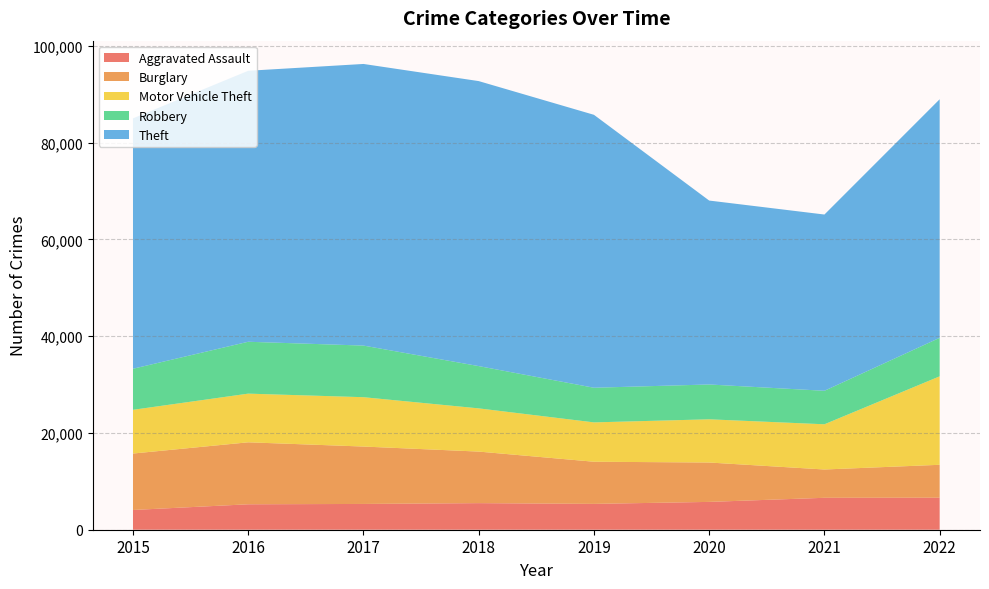

Reading left to right, list all the values displayed in this chart.

Aggravated Assault: 2015=4080	2016=5256	2017=5327	2018=5493	2019=5340	2020=5750	2021=6597	2022=6616
Burglary: 2015=11662	2016=12807	2017=11860	2018=10652	2019=8708	2020=8137	2021=5848	2022=6800
Motor Vehicle Theft: 2015=9035	2016=10057	2017=10197	2018=8929	2019=8131	2020=8928	2021=9341	2022=18279
Robbery: 2015=8485	2016=10719	2017=10665	2018=8737	2019=7159	2020=7197	2021=6923	2022=7958
Theft: 2015=51738	2016=55991	2017=58191	2018=58887	2019=56394	2020=38003	2021=36418	2022=49294